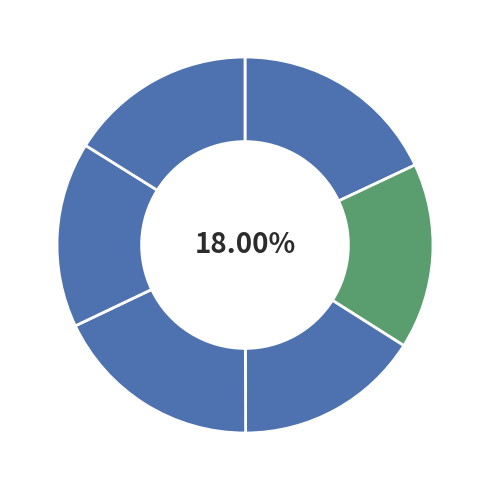

Rank the categories by value from lowest to highest.

Easy_Ensemble_base, RF_grid_search, Balanced_RF_base, Balanced_RF_grid_search, GB_base, RF_base